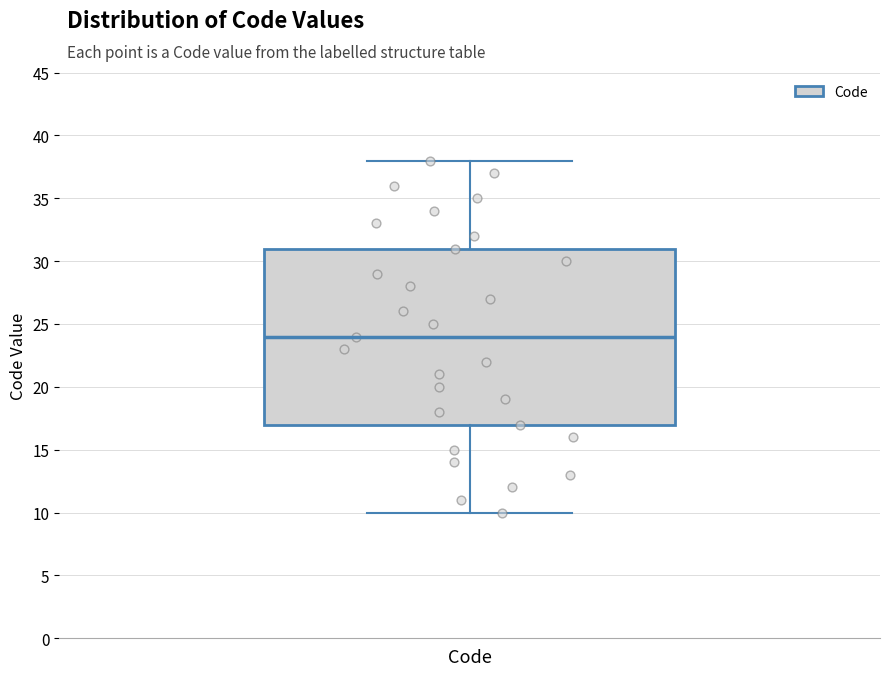

Where does the lower whisker of the box for Code end on the y-axis? The values are not printed on the chart, so give them approximately, as read against the axis.

10